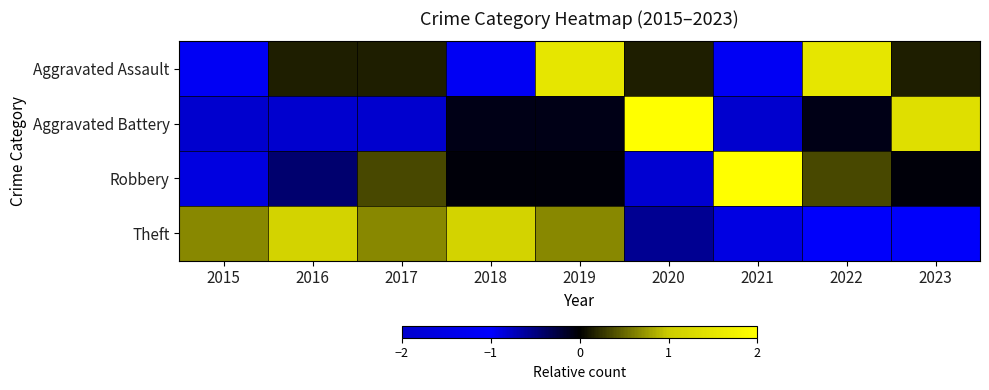

Reading left to right, list all the values displayed in this chart.

Aggravated Assault: 2015=-1.2	2016=0.2	2017=0.2	2018=-1.2	2019=1.5	2020=0.2	2021=-1.2	2022=1.5	2023=0.2
Aggravated Battery: 2015=-0.8	2016=-0.8	2017=-0.8	2018=-0.1	2019=-0.1	2020=2.1	2021=-0.8	2022=-0.1	2023=1.4
Robbery: 2015=-1.6	2016=-0.4	2017=0.3	2018=-0.0	2019=-0.0	2020=-0.8	2021=2.3	2022=0.3	2023=-0.0
Theft: 2015=0.7	2016=1.2	2017=0.7	2018=1.2	2019=0.7	2020=-0.6	2021=-1.6	2022=-1.1	2023=-1.1